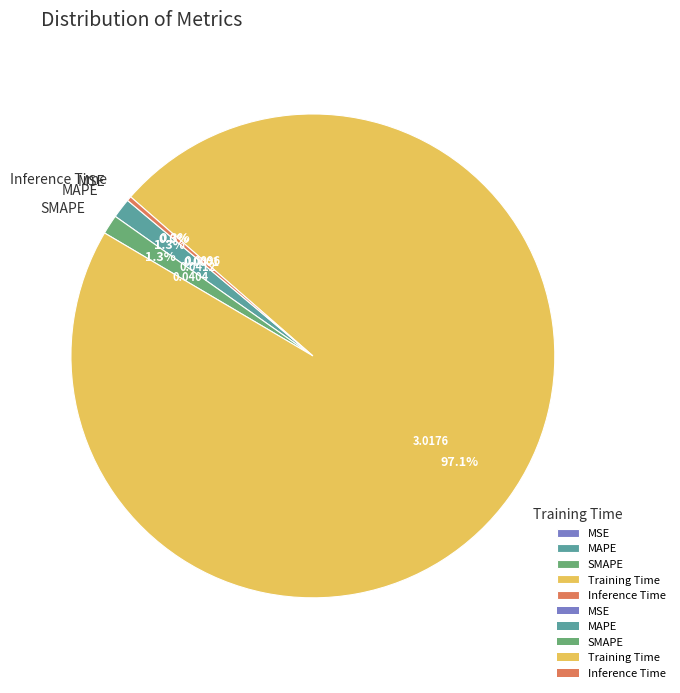

To the nearest percent, what is the combined percentage of SMAPE and Inference Time?

2%